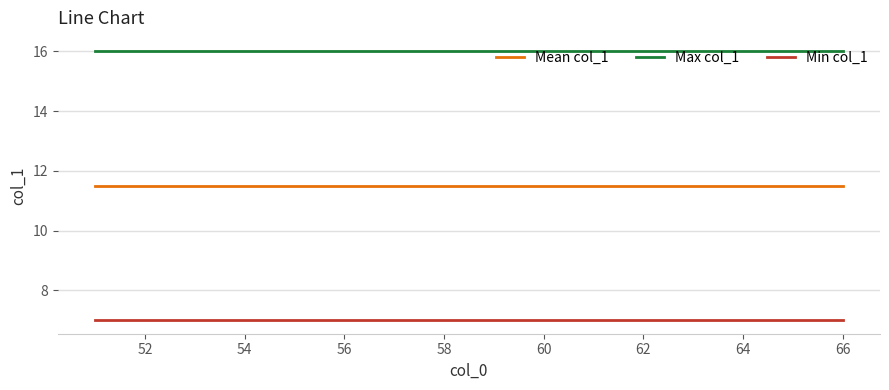

List the series in order of their peak value, highest first.

Max col_1, Mean col_1, Min col_1